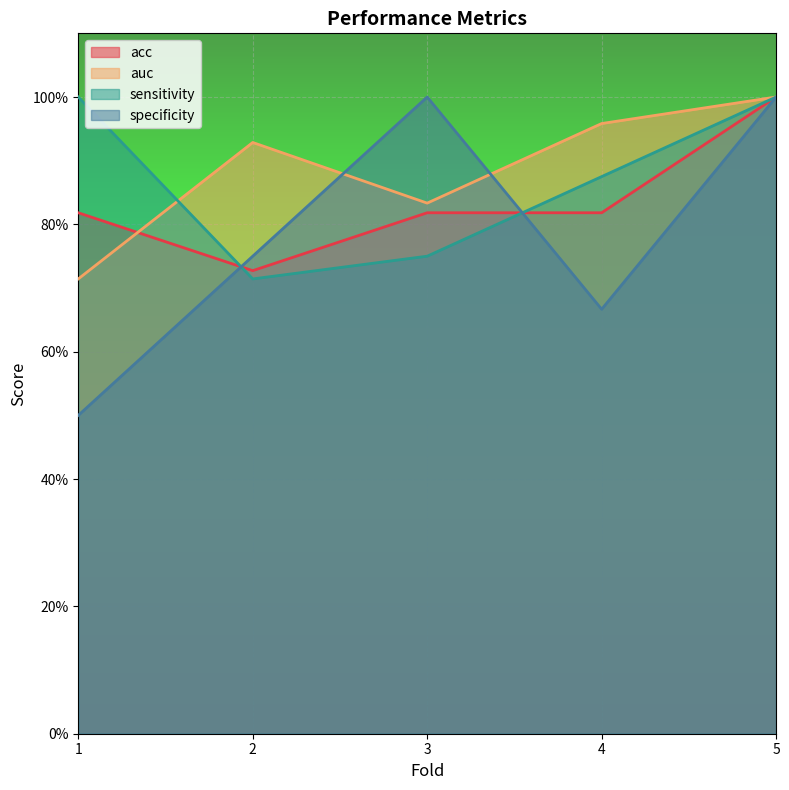

What is the value of the specificity point at the 3rd from the left?

1.0